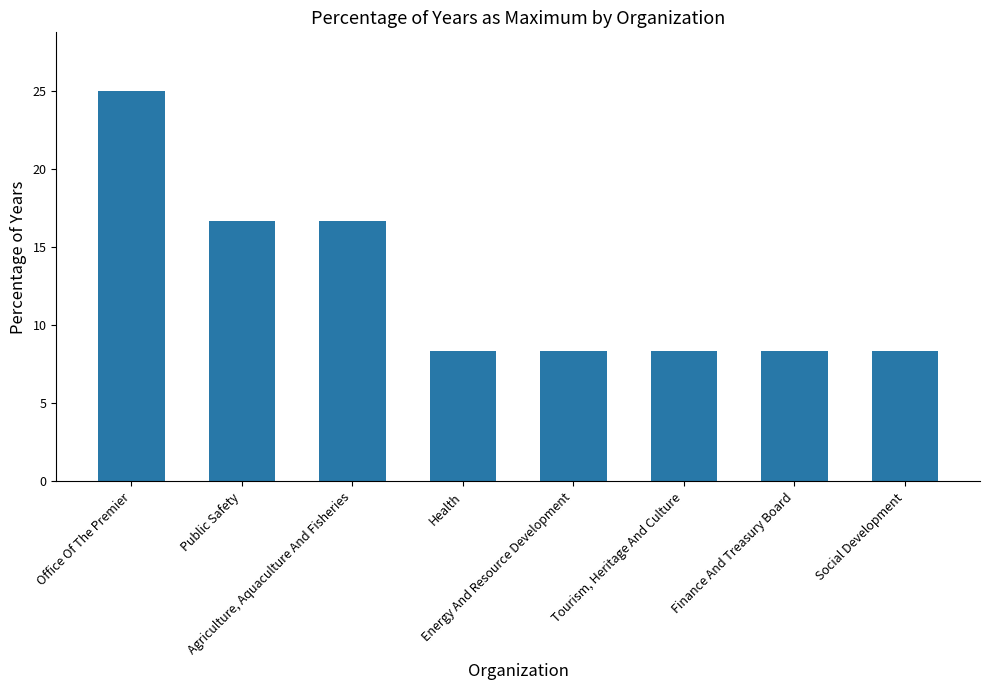

How many categories are shown in the chart?

8